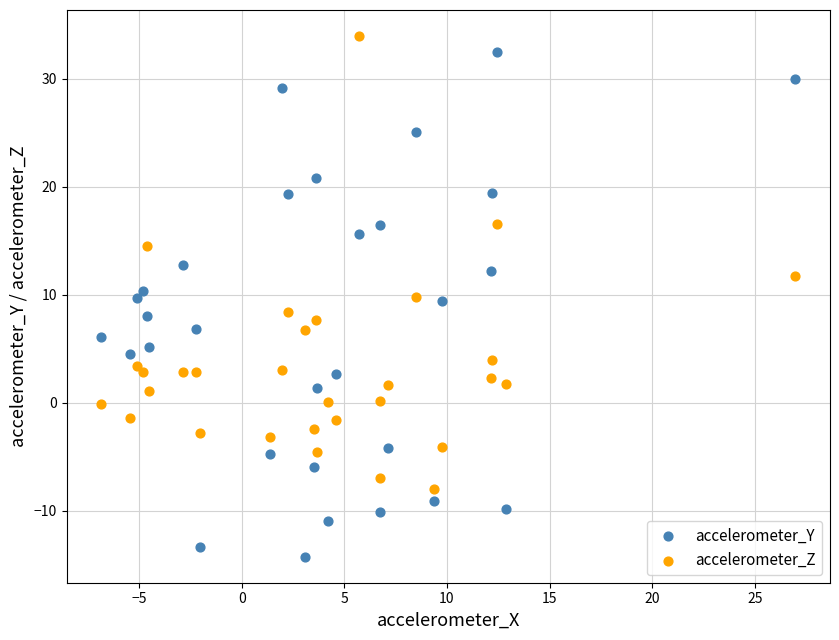

Which series reaches the maximum Y coordinate?

accelerometer_Z